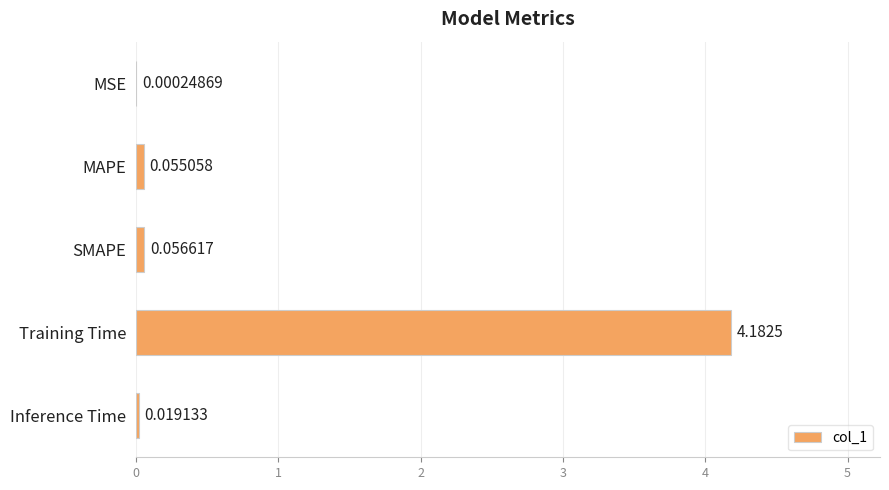

What is the change in value from Training Time to Inference Time?

-4.2